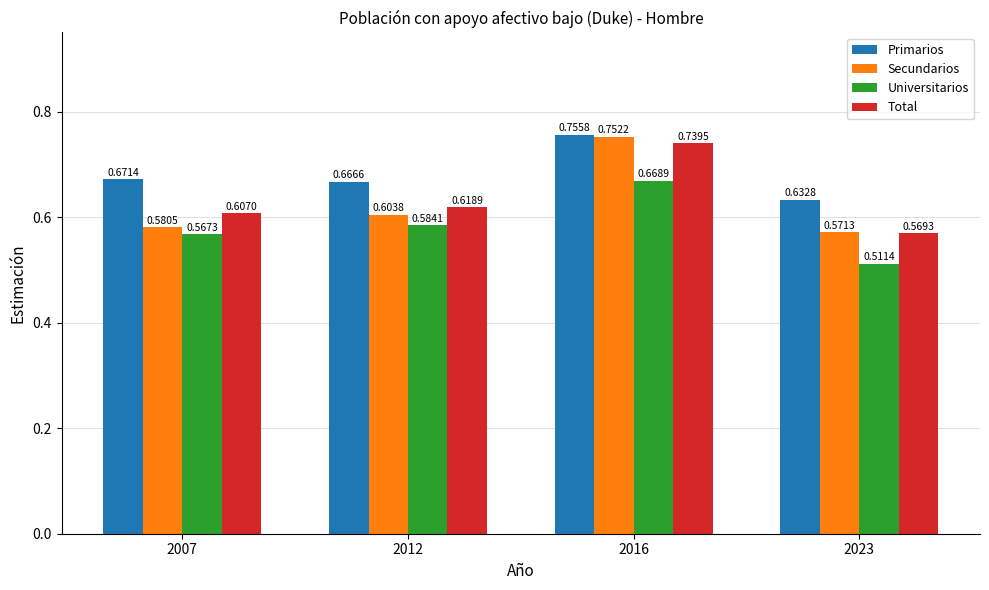

Is the value of Total at 2023 greater than the value of Secundarios at 2023?

No